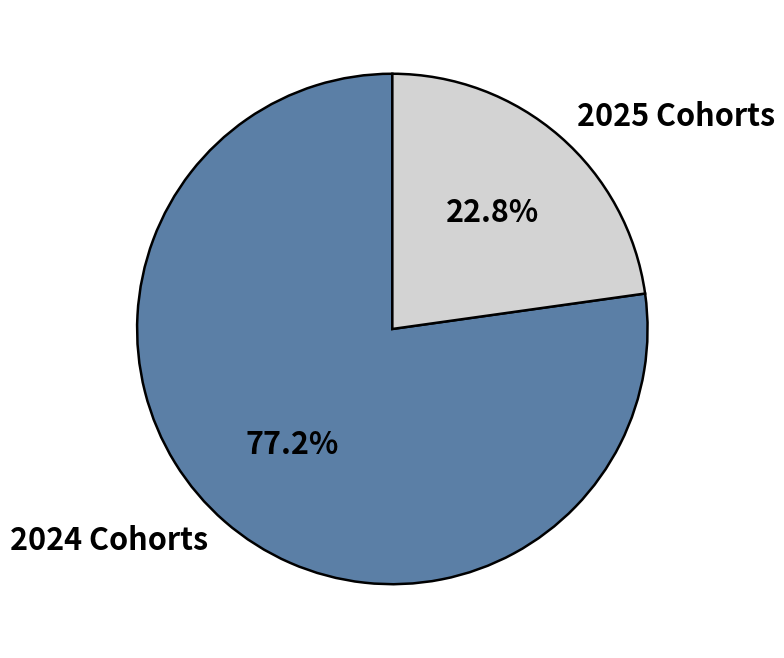

Is there any slice that represents more than half of the pie?

Yes